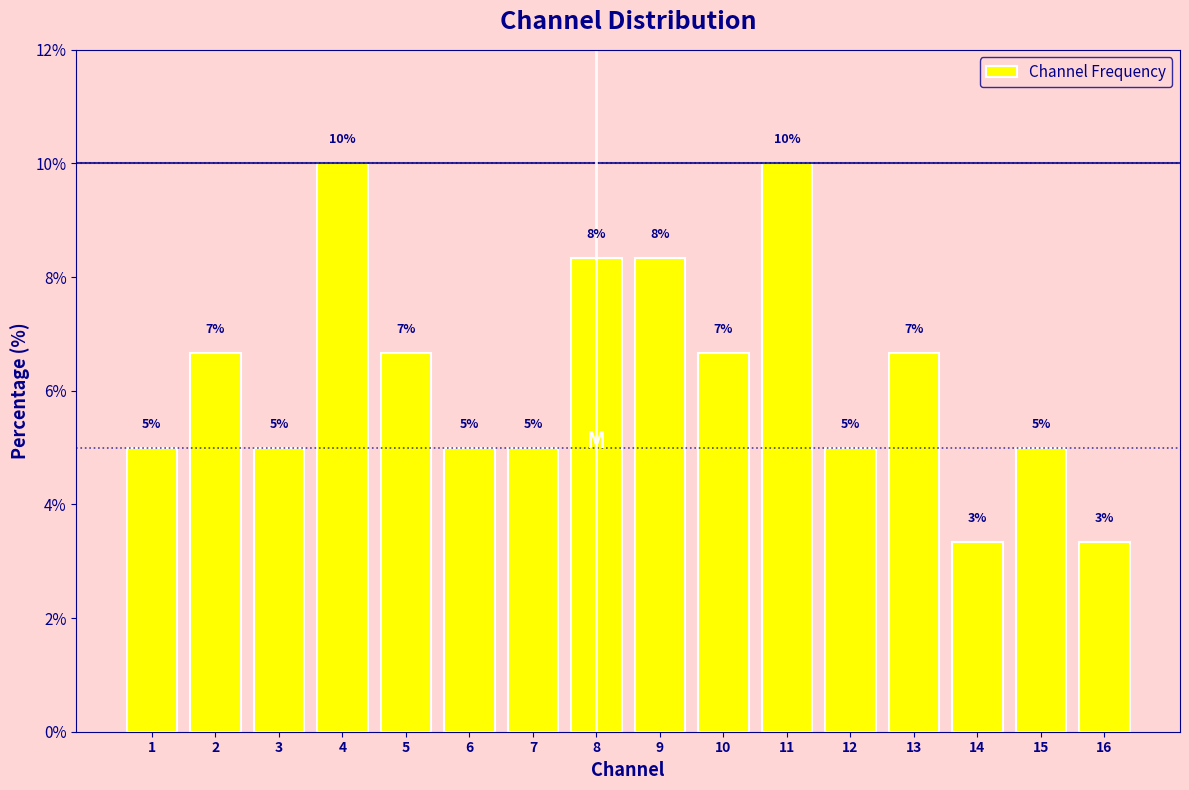

The chart shows a value of 5.0 at 15. True or false?

True